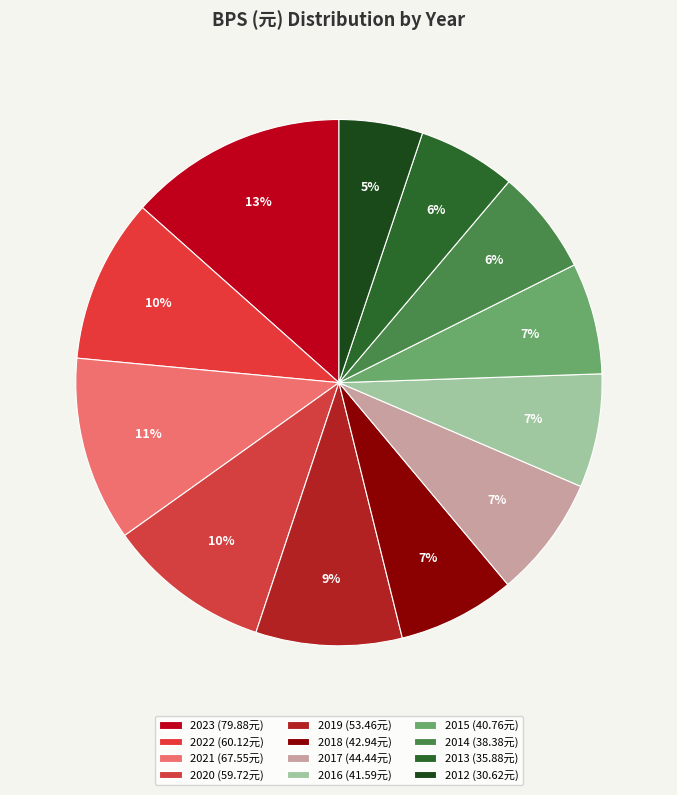

Does 2019 account for over 50% of the chart?

No